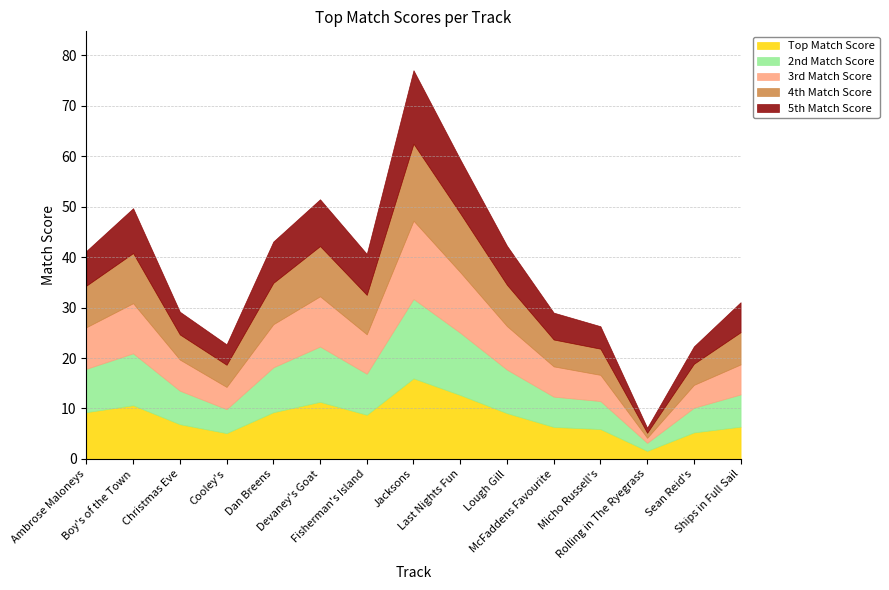

True or false: Top Match Score and 3rd Match Score cross at least once.

False